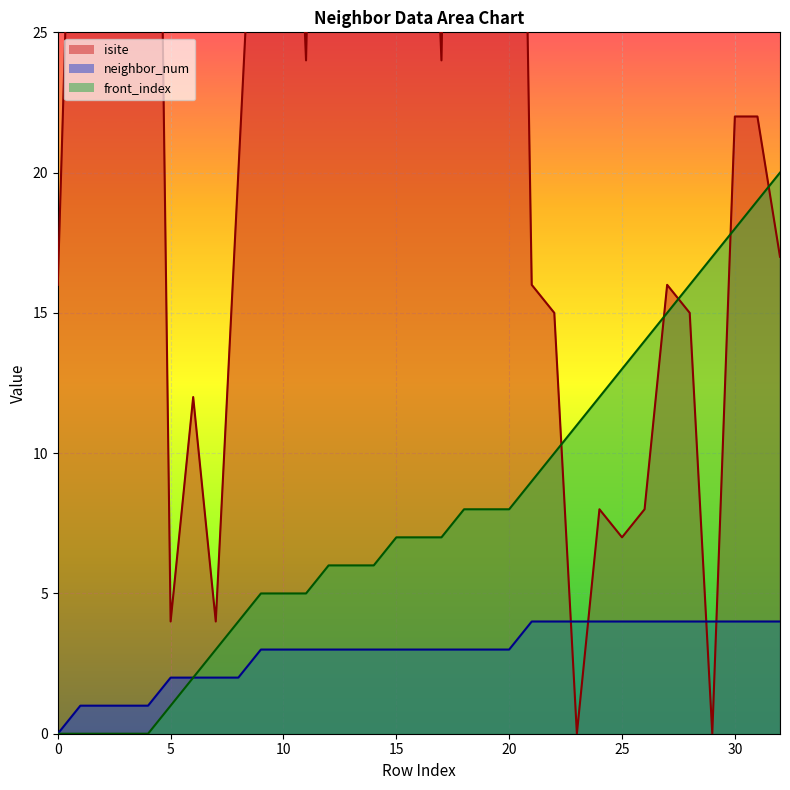

True or false: front_index and neighbor_num intersect in this chart.

False